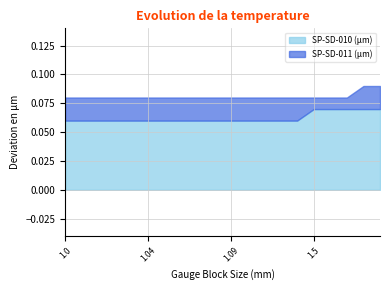

The SP-SD-011 (µm) series shows 0.0 at 1.06. True or false?

False